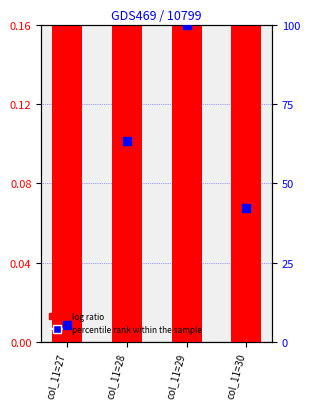

What are all the series names shown in the legend?

log ratio, percentile rank within the sample